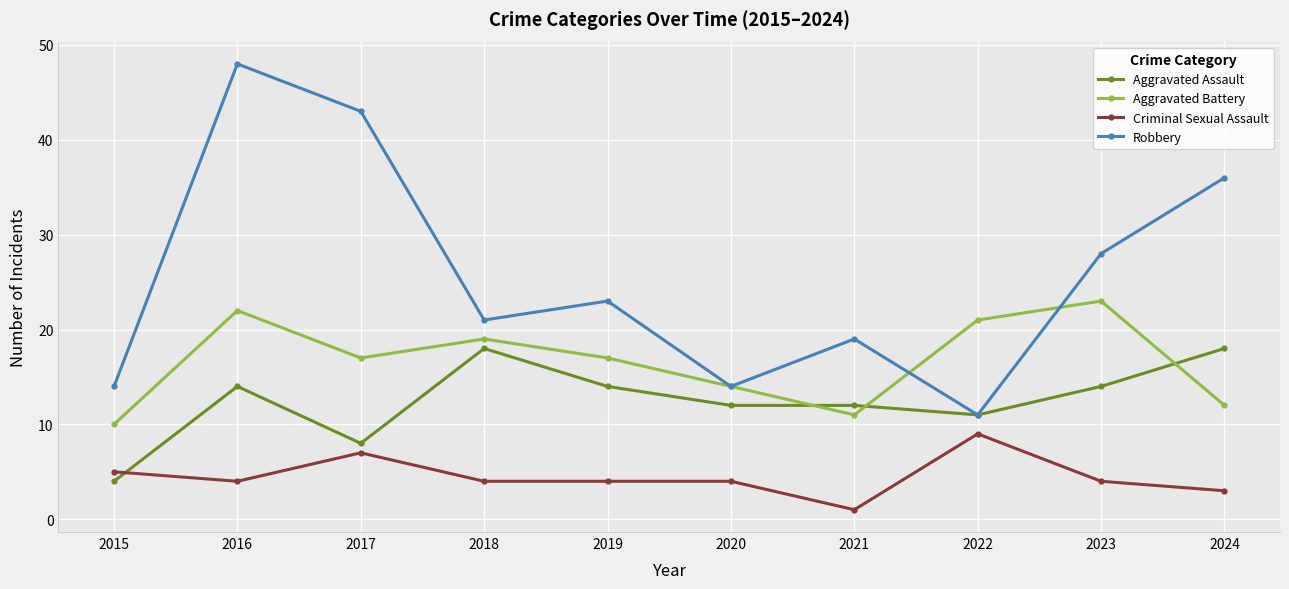

In Aggravated Battery, how many points are lower than both neighbors (excluding endpoints)?

2